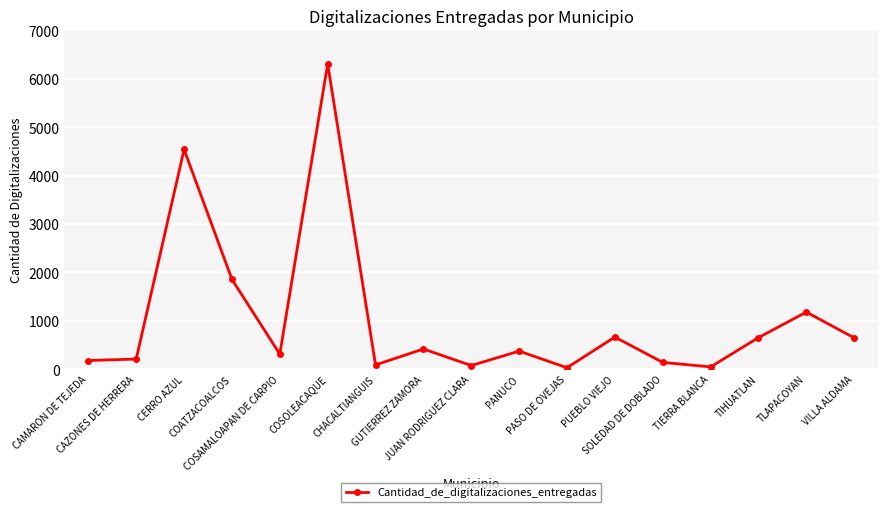

What is the difference between the second highest and minimum values?

4511